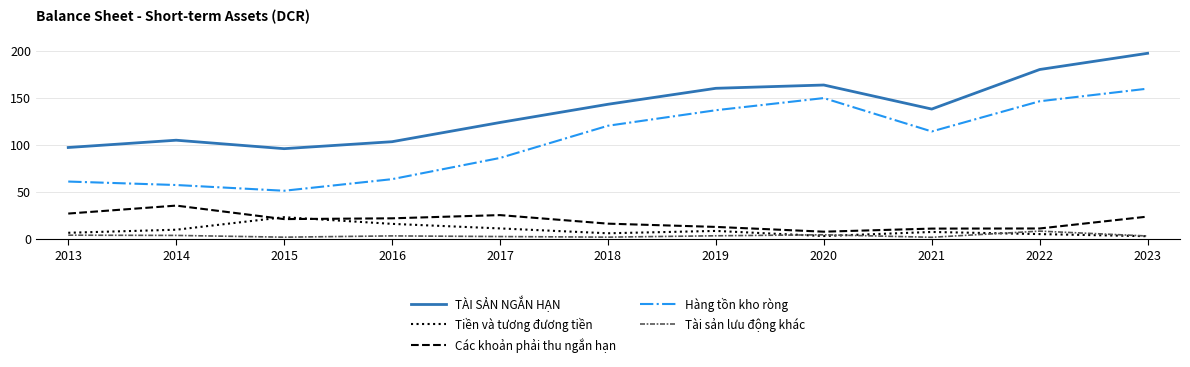

Which series has the widest spread of values?

Hàng tồn kho ròng